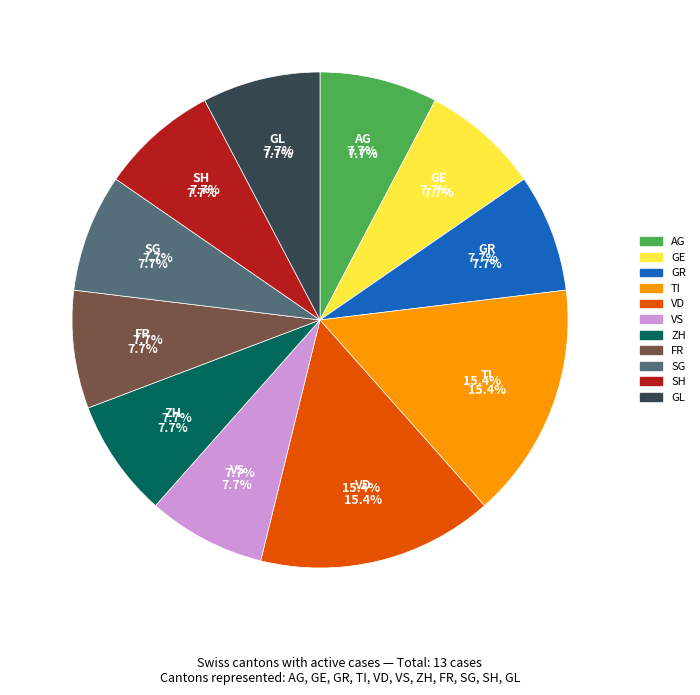

Is it true that VD is 15% of the pie?

True